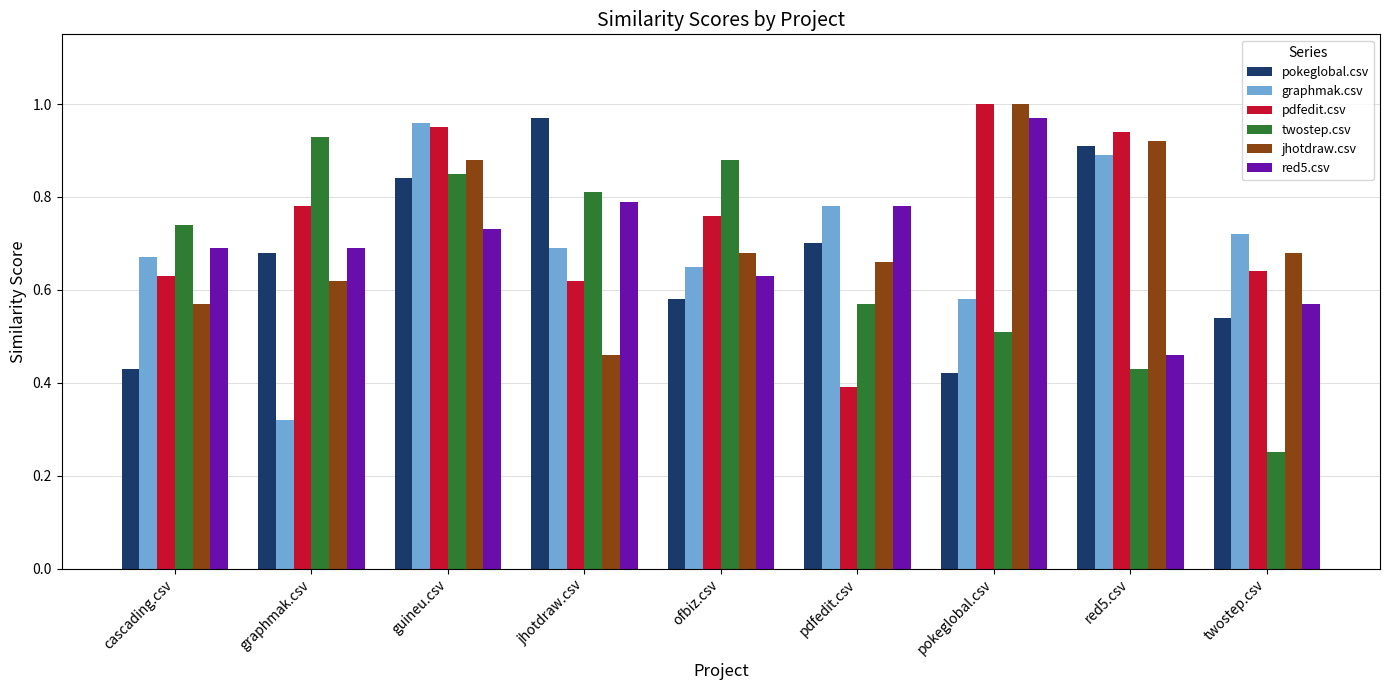

The value of pdfedit.csv at red5.csv is 0.9. True or false?

True